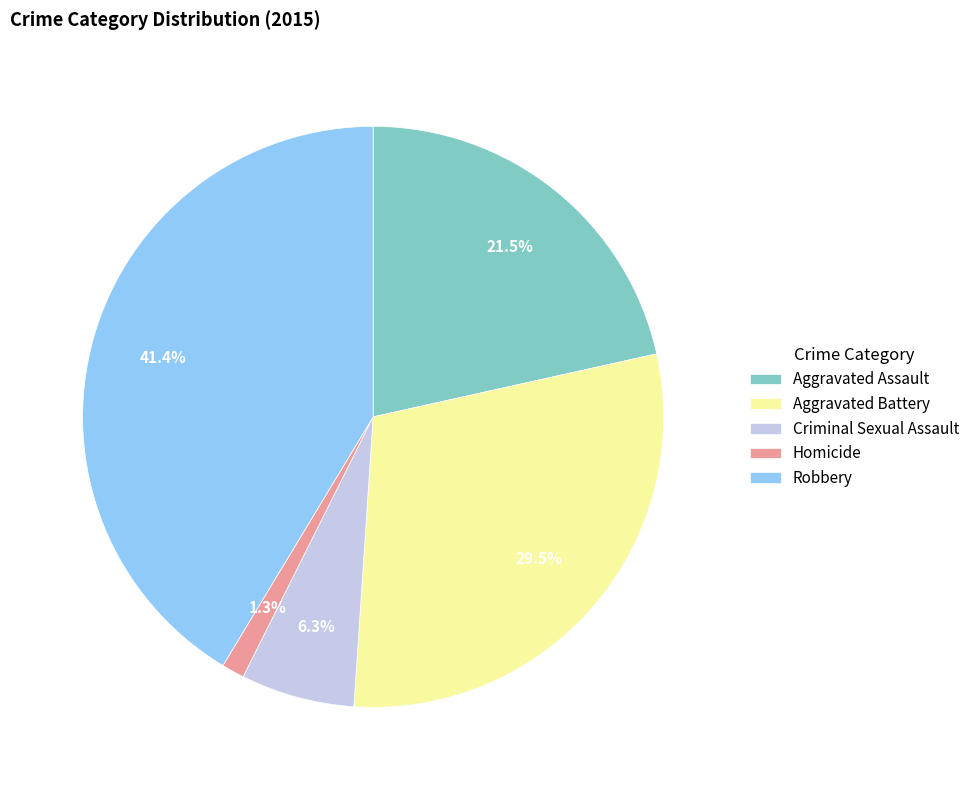

Which slice is the largest?

Robbery